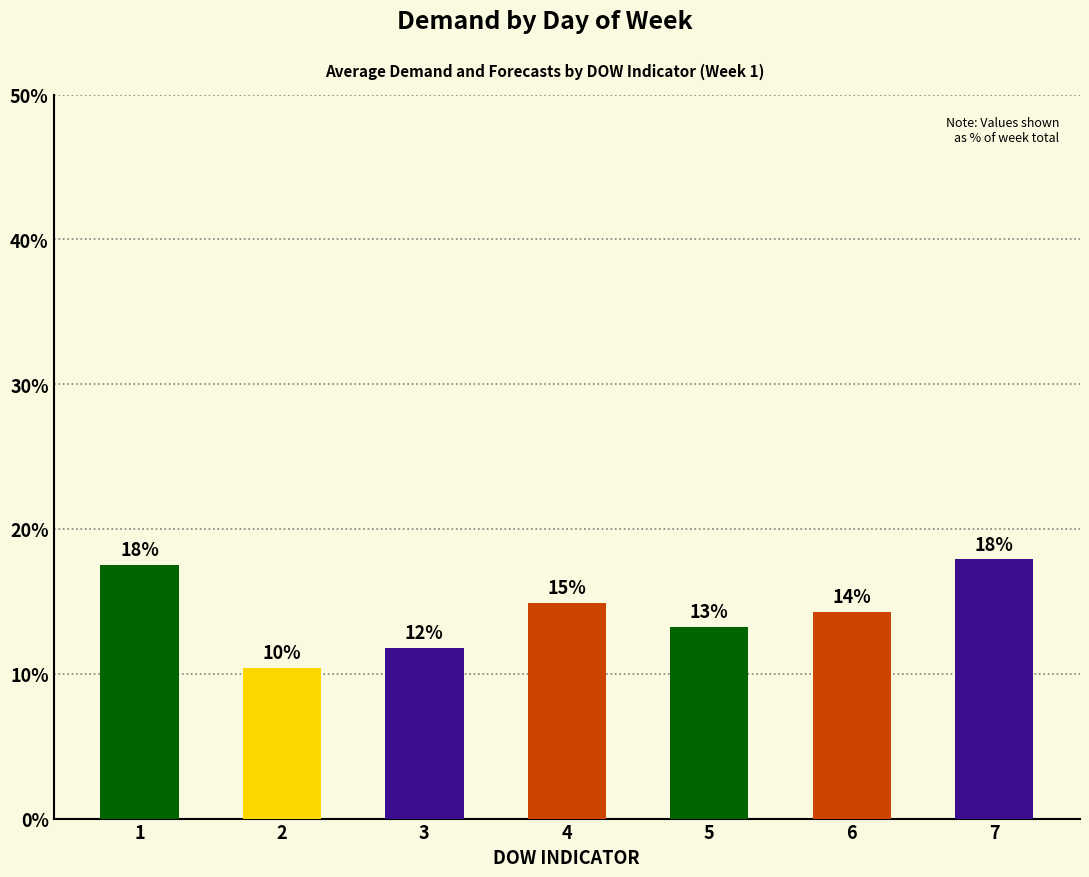

Reading right to left, list all the values displayed in this chart.

7=17.9	6=14.3	5=13.2	4=14.9	3=11.8	2=10.4	1=17.5